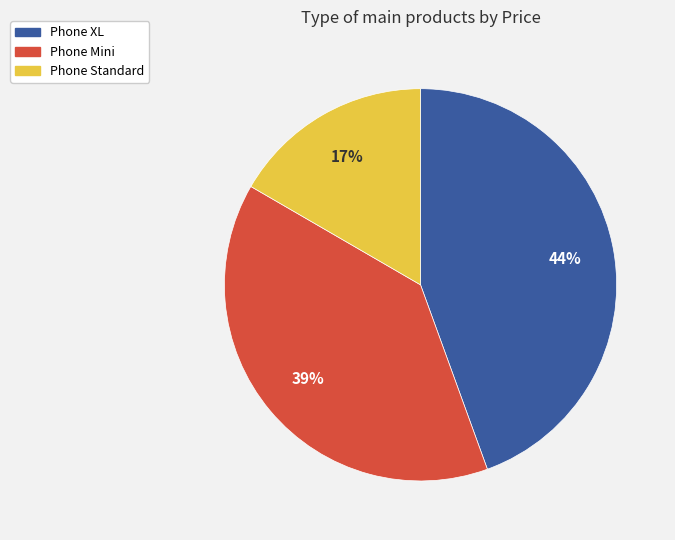

Which has a higher value, Phone XL or Phone Standard?

Phone XL